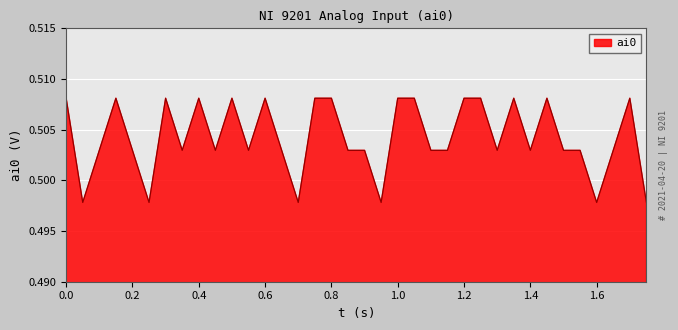

At which category does the data reach its first local peak?

0.15